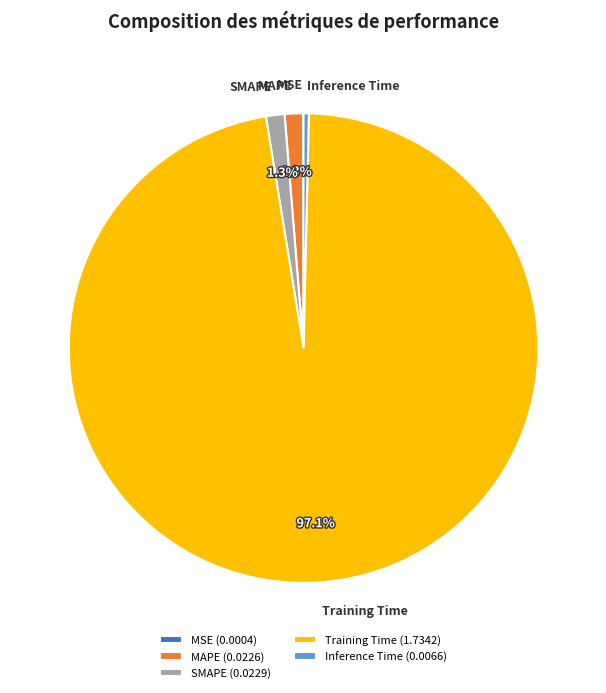

What percentage is the SMAPE slice, to the nearest percent?

1%